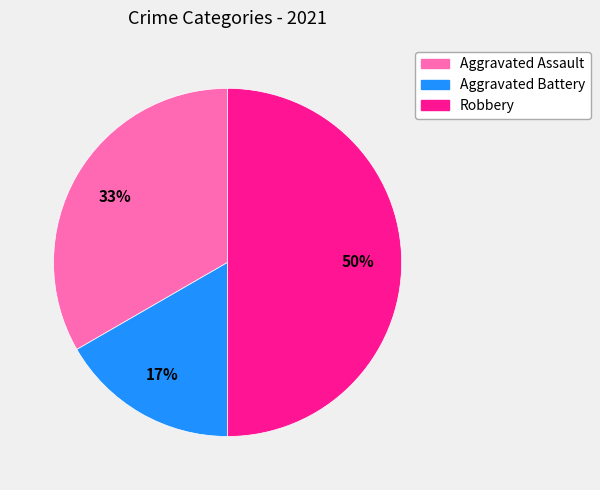

To the nearest percent, what is the combined percentage of Aggravated Battery and Robbery?

67%